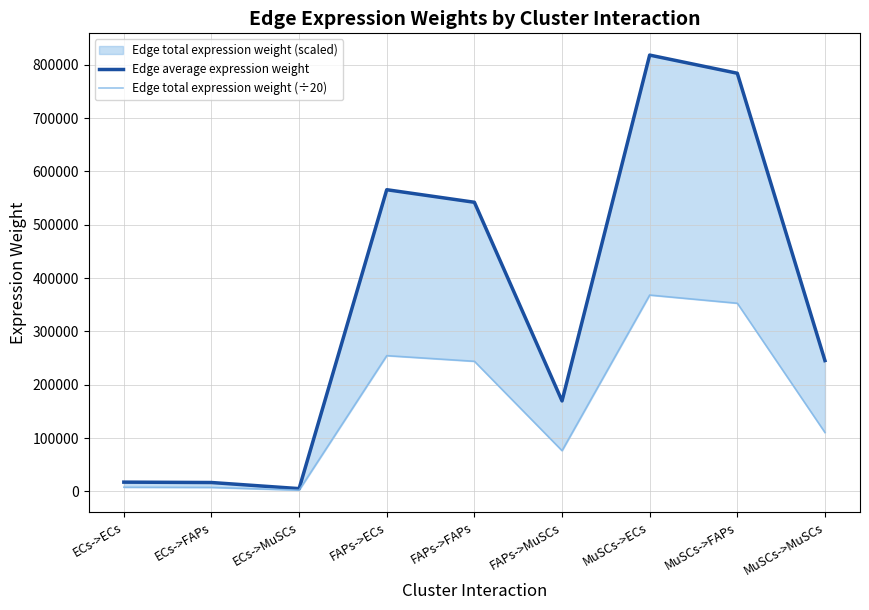

What is the sum of the Edge total expression weight (÷20) values at MuSCs->MuSCs and MuSCs->FAPs?

463338.3